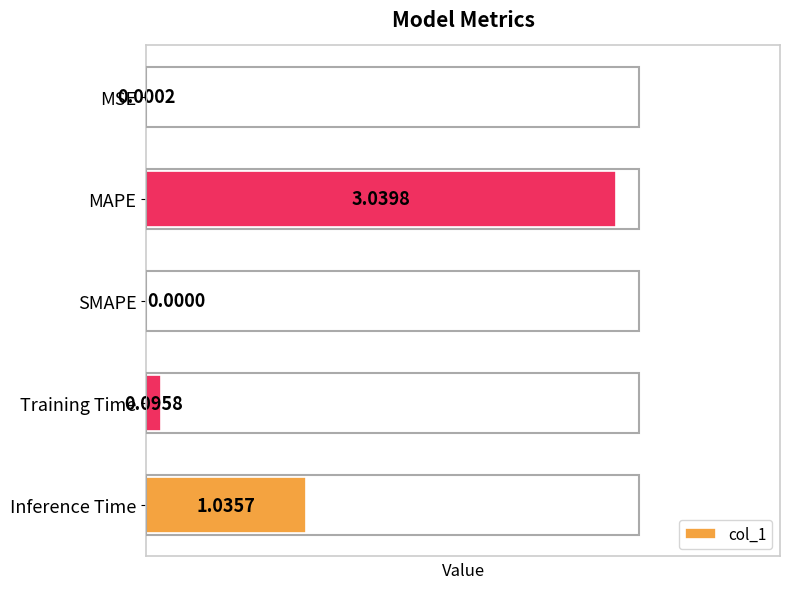

Which label corresponds to the largest value in the chart?

MAPE